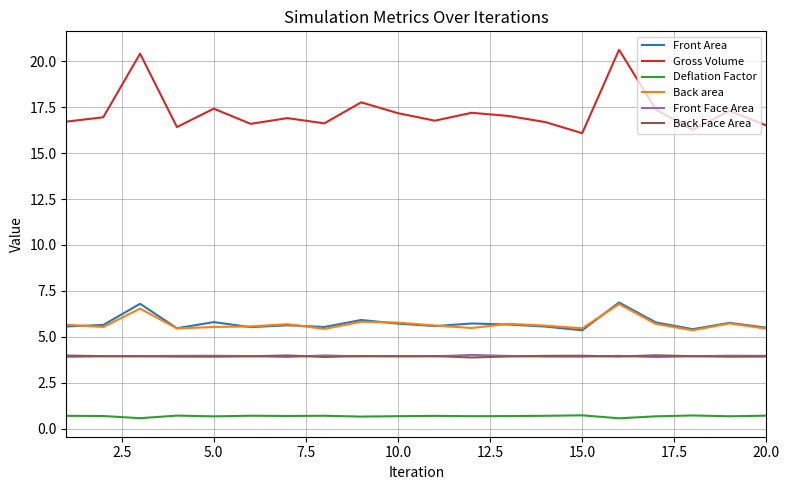

Which series has the largest range (max minus min)?

Gross Volume